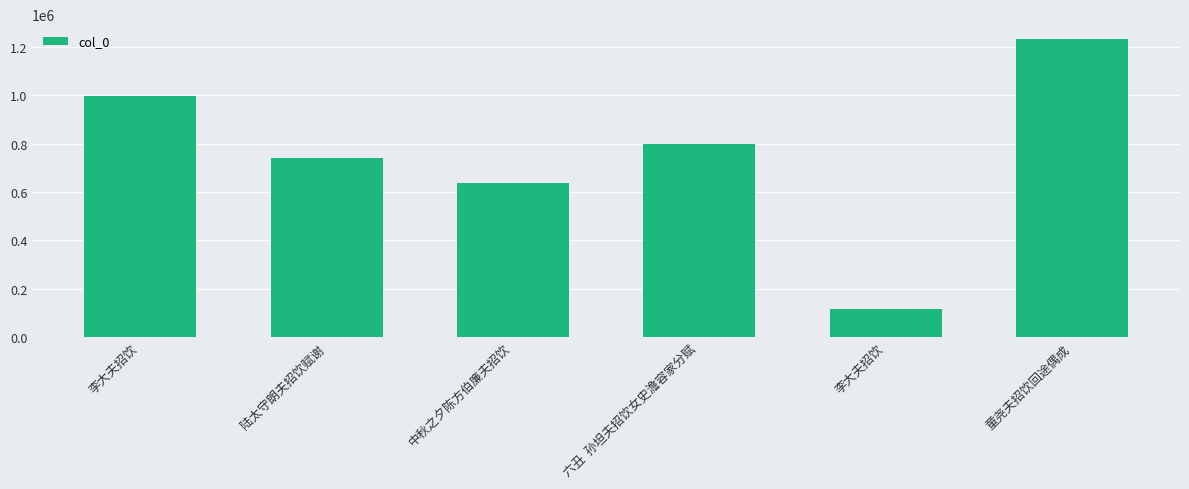

List the labels in order of value, smallest first.

李大夫招饮, 中秋之夕陈方伯廉夫招饮, 陆太守朗夫招饮赋谢, 六丑  孙坦夫招饮女史澹容家分赋, 李大夫招饮, 童尧夫招饮回途偶成